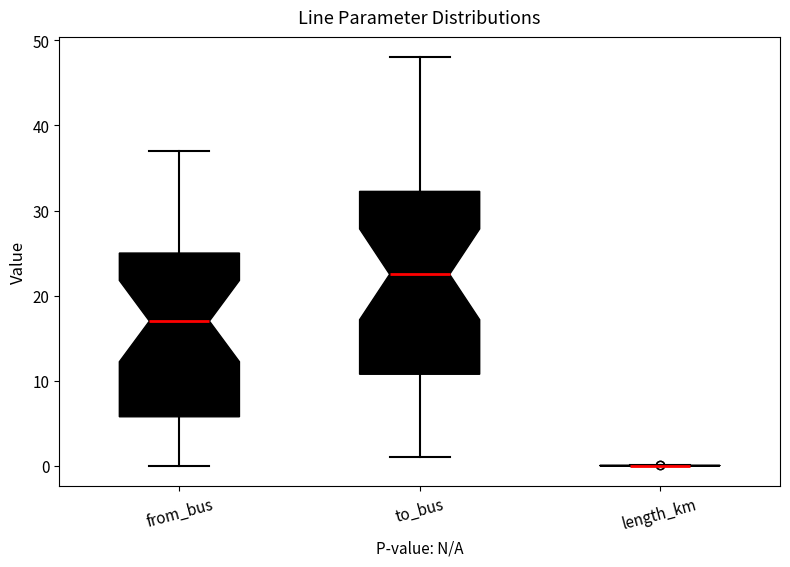

Where does the upper whisker of the box for to_bus end on the y-axis? The values are not printed on the chart, so give them approximately, as read against the axis.

48